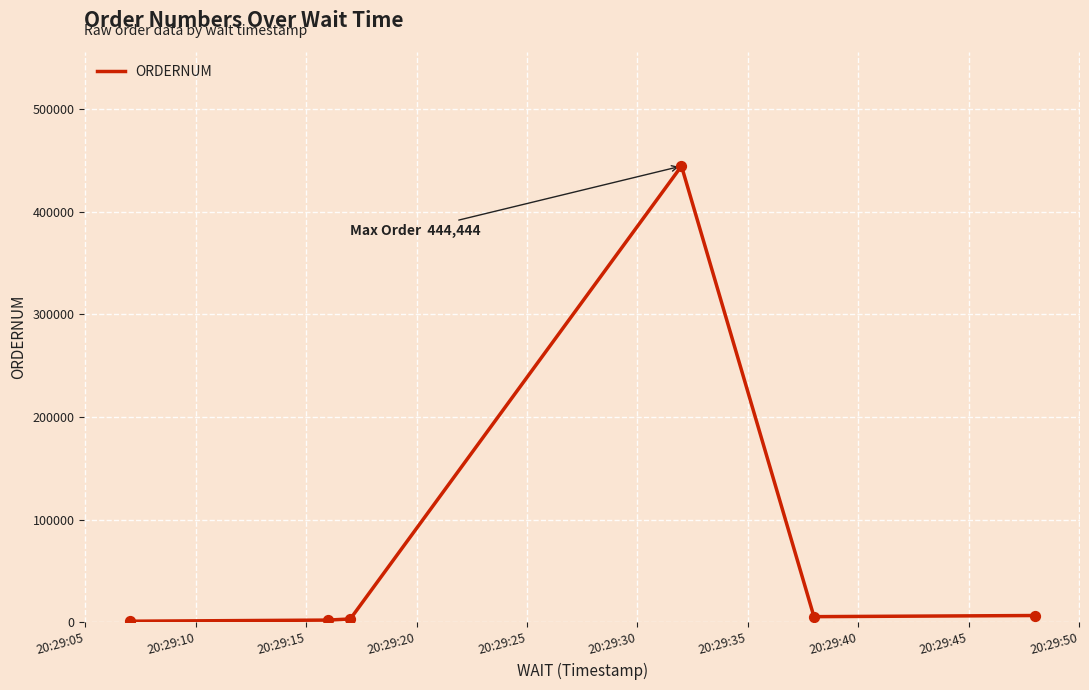

What is the average value?

77222